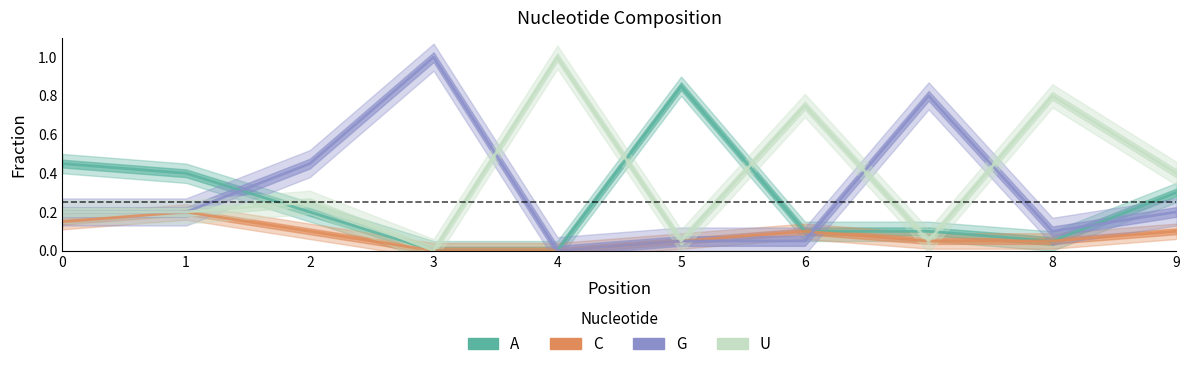

What is the sum of the U values at 8 and 7?

0.9